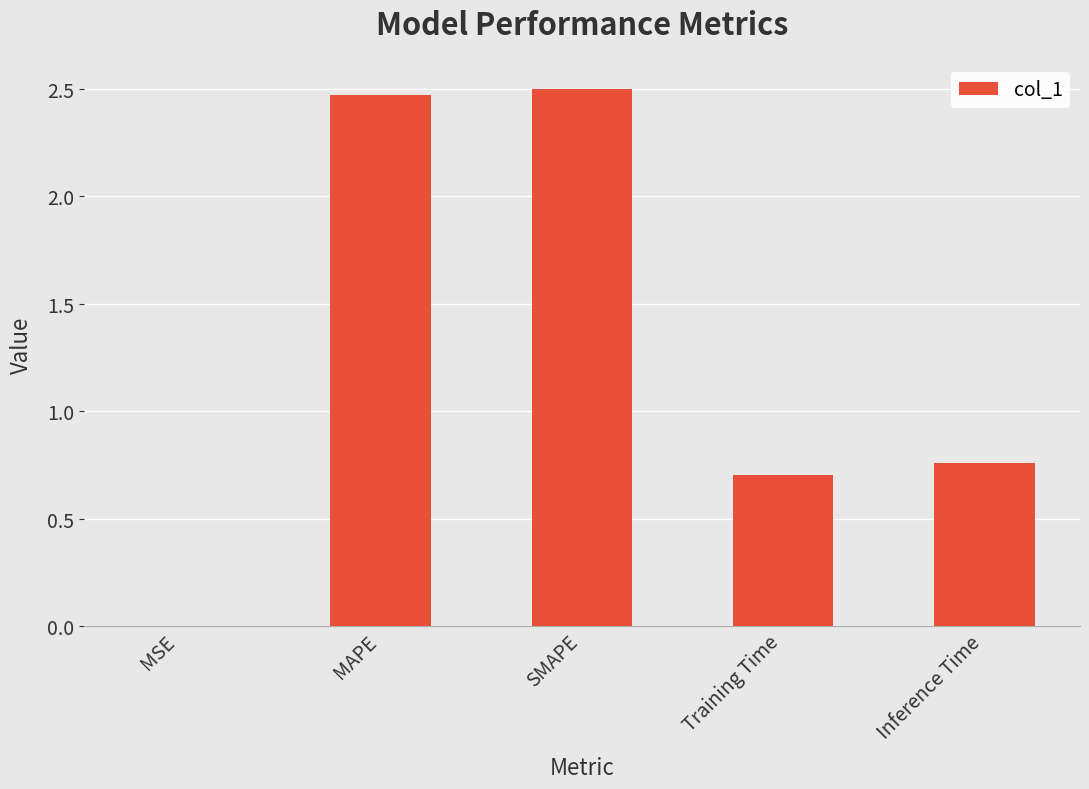

Approximately how many times larger is the value at SMAPE compared to MAPE?

1.0